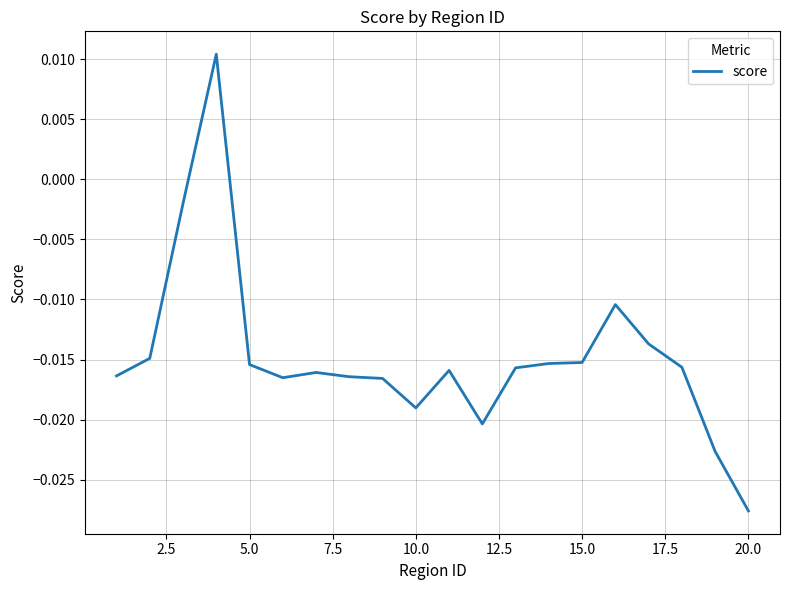

At which category does the chart reach its minimum across all series?

20.0